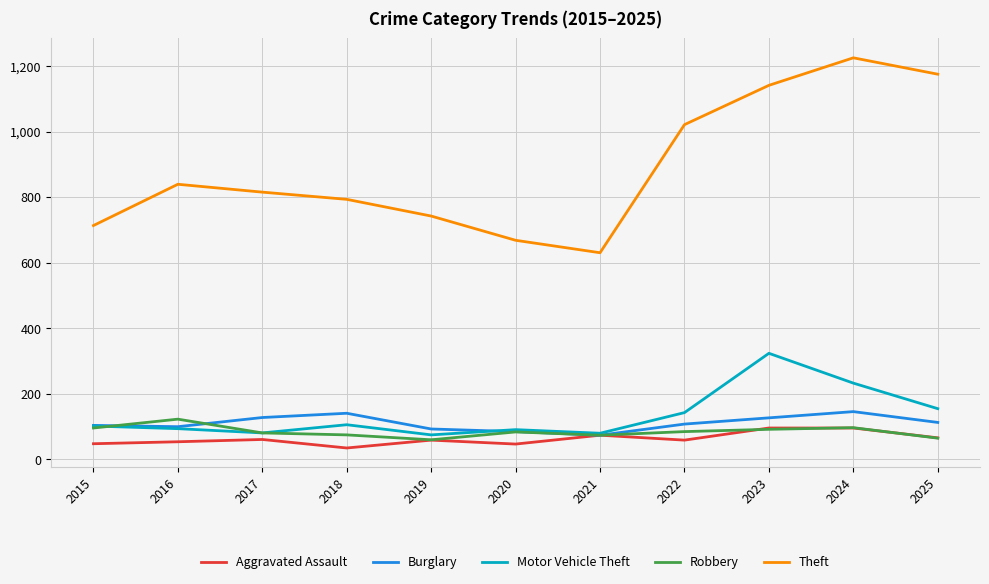

Which label corresponds to the smallest value in the chart?

2018